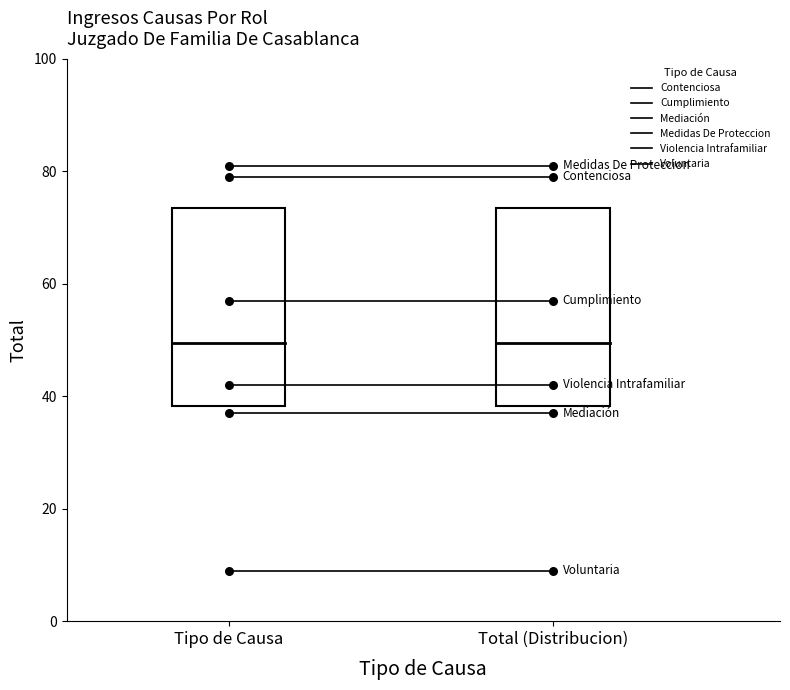

At how many categories does at least one series exceed 61?

2